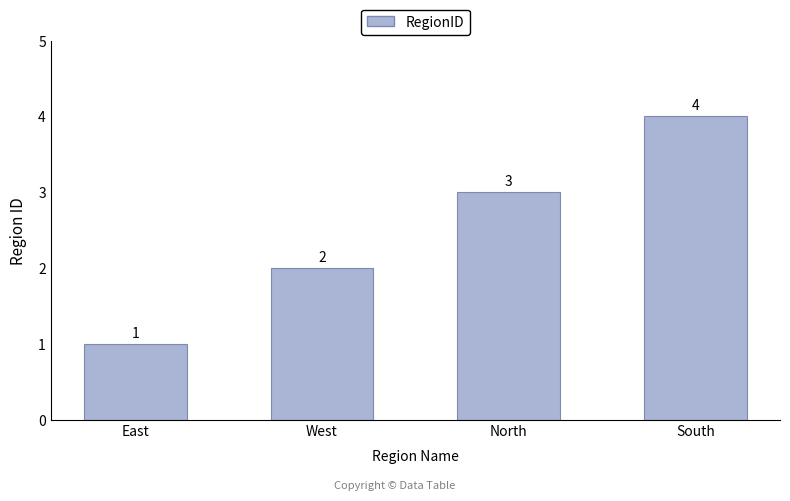

The value at West is 1. True or false?

False